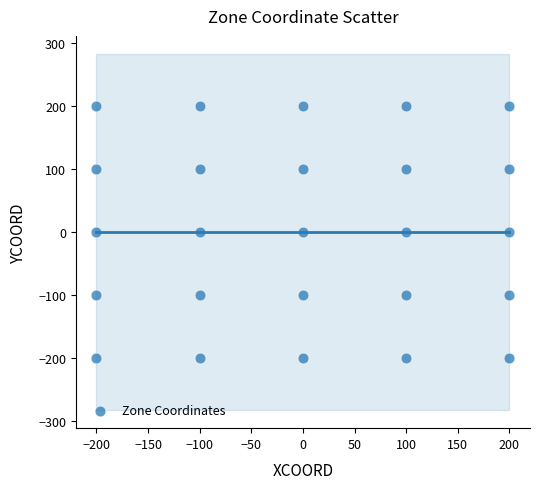

What is the range of X values (max minus min)?

400